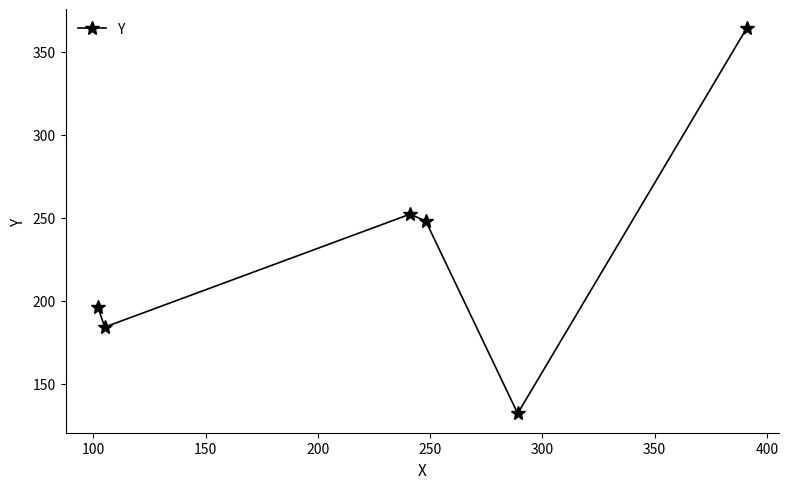

What is the smallest value displayed?

132